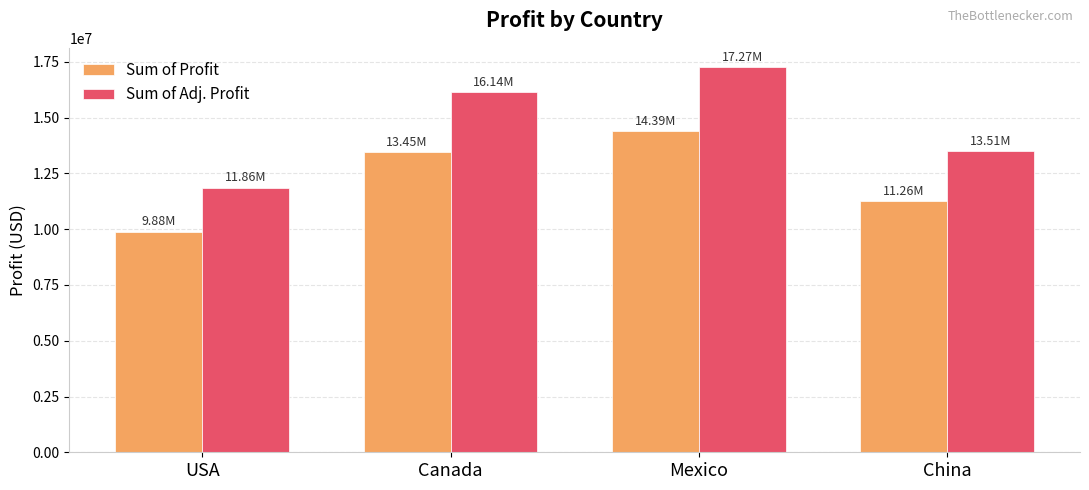

What are all the series names shown in the legend?

Sum of Profit, Sum of Adj. Profit